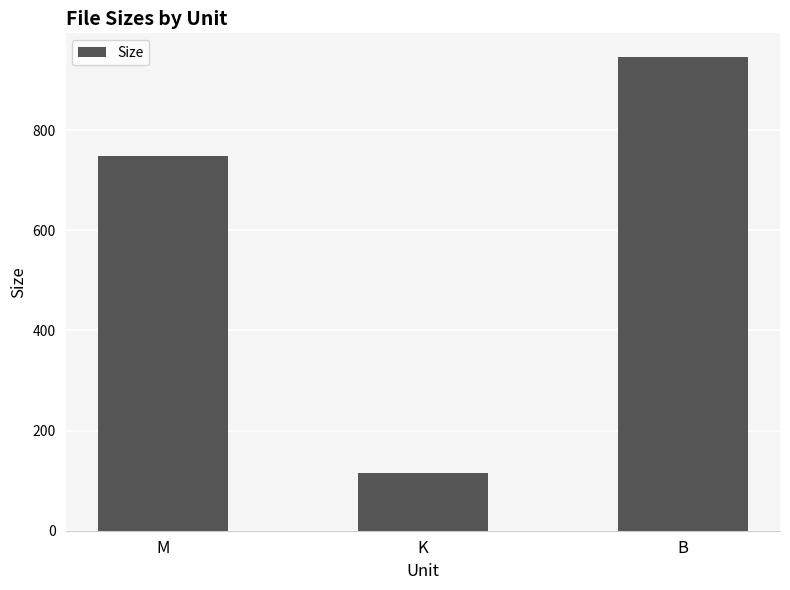

What position from the left is K?

2